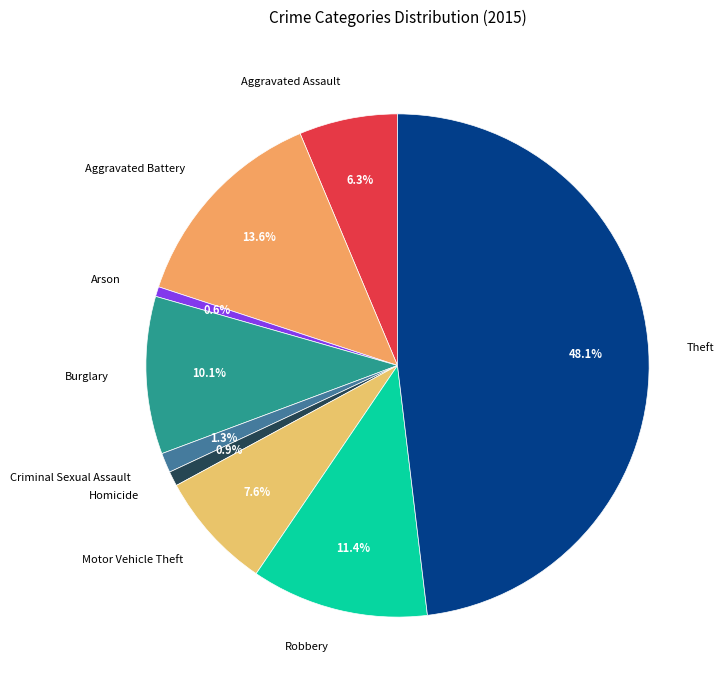

To the nearest percent, what is the average slice percentage?

11%